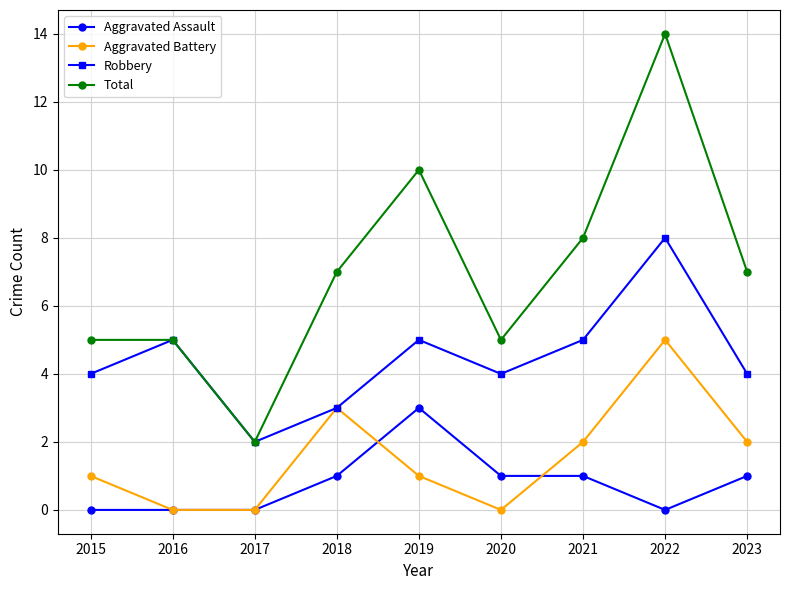

True or false: Aggravated Assault and Robbery cross at least once.

False